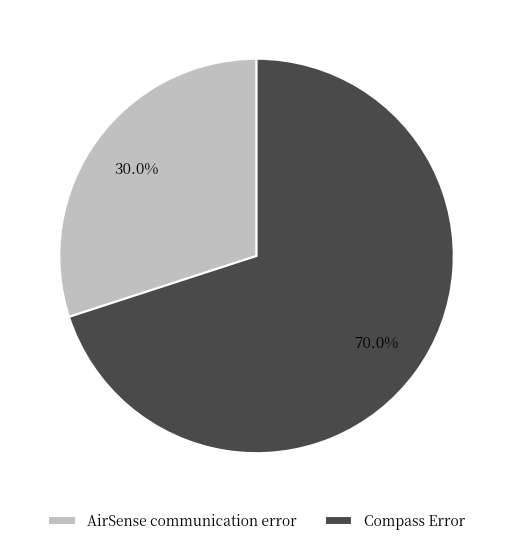

What is the majority slice?

Compass Error